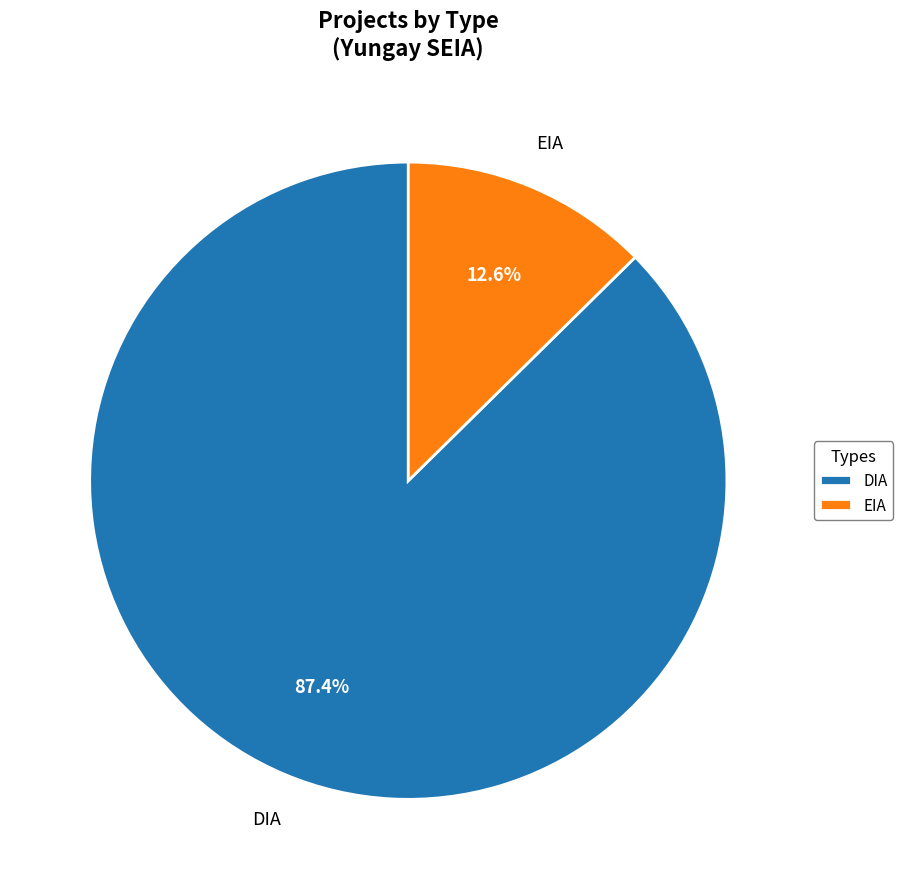

Approximately how many times larger is the value at DIA compared to EIA?

6.9